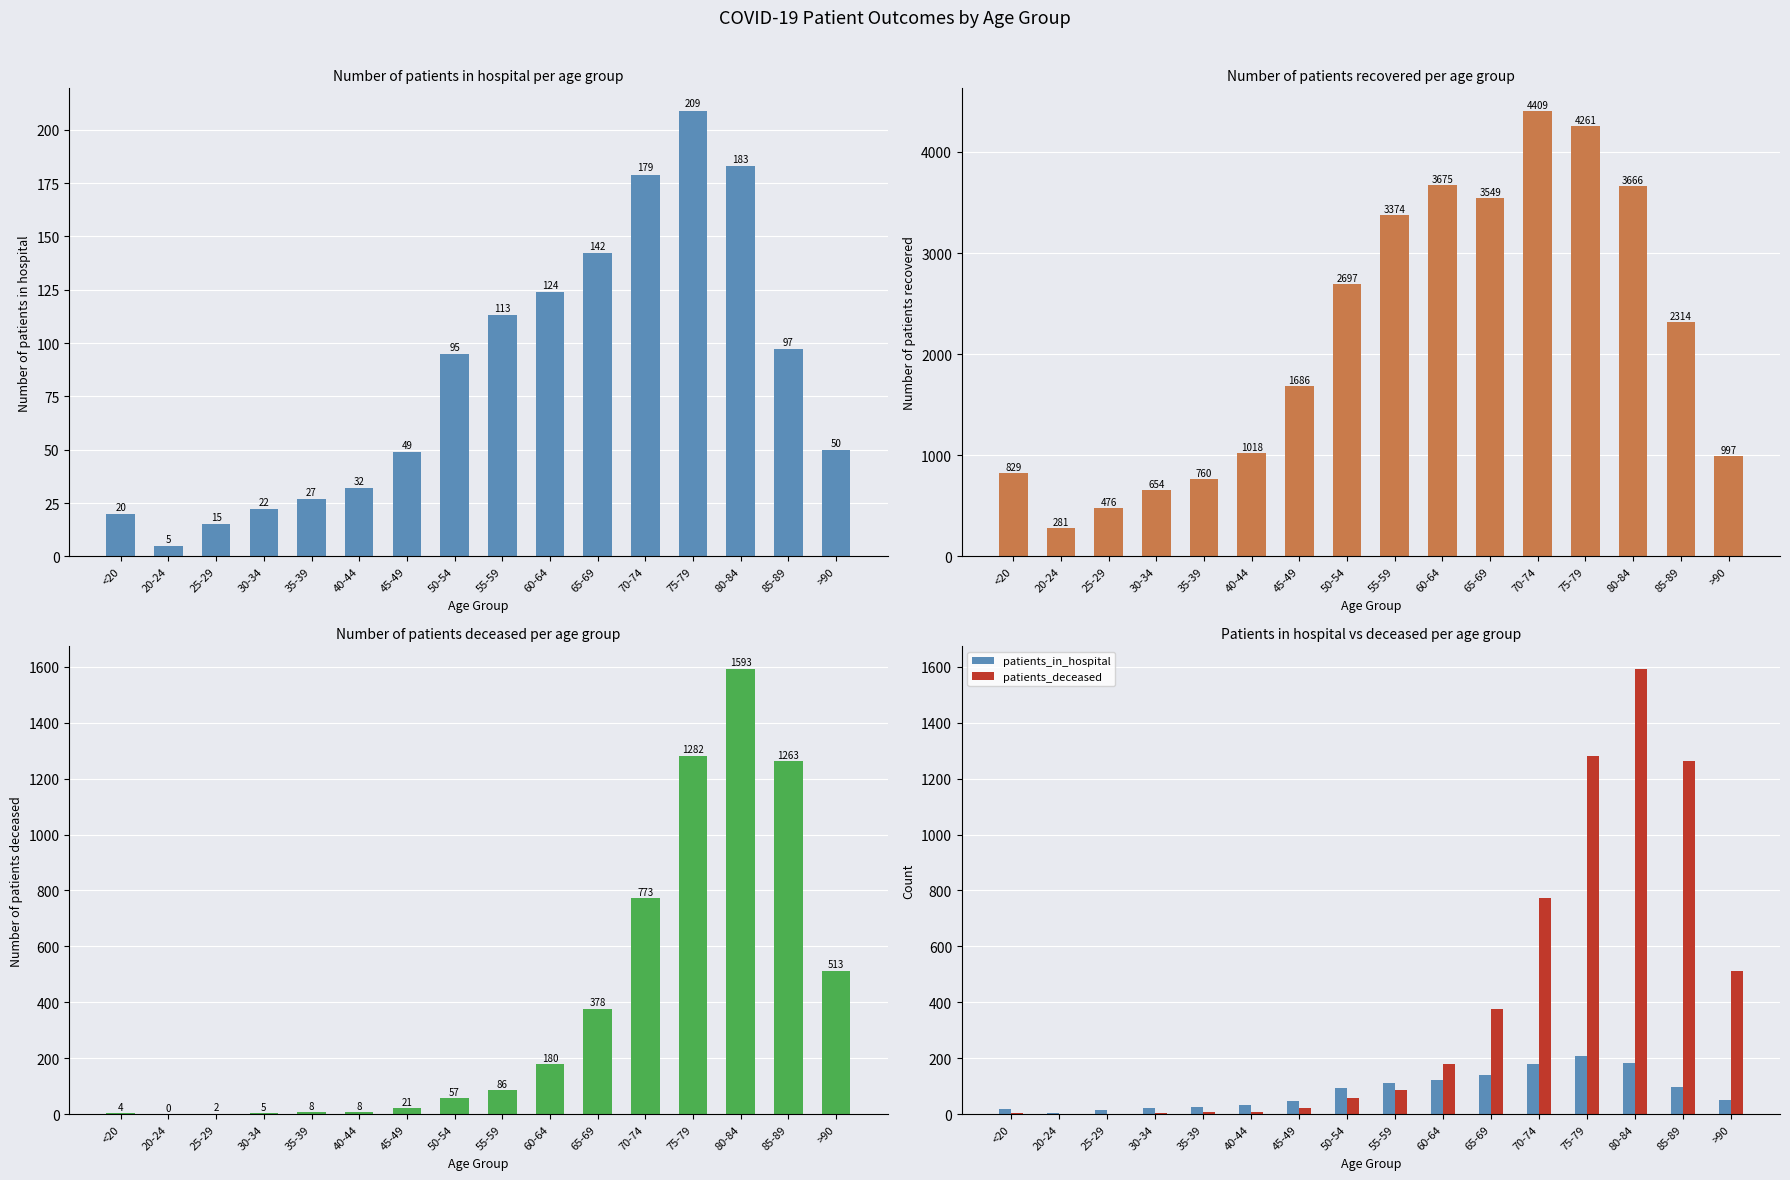

How many values in the patients_in_hospital series are below 95?

8